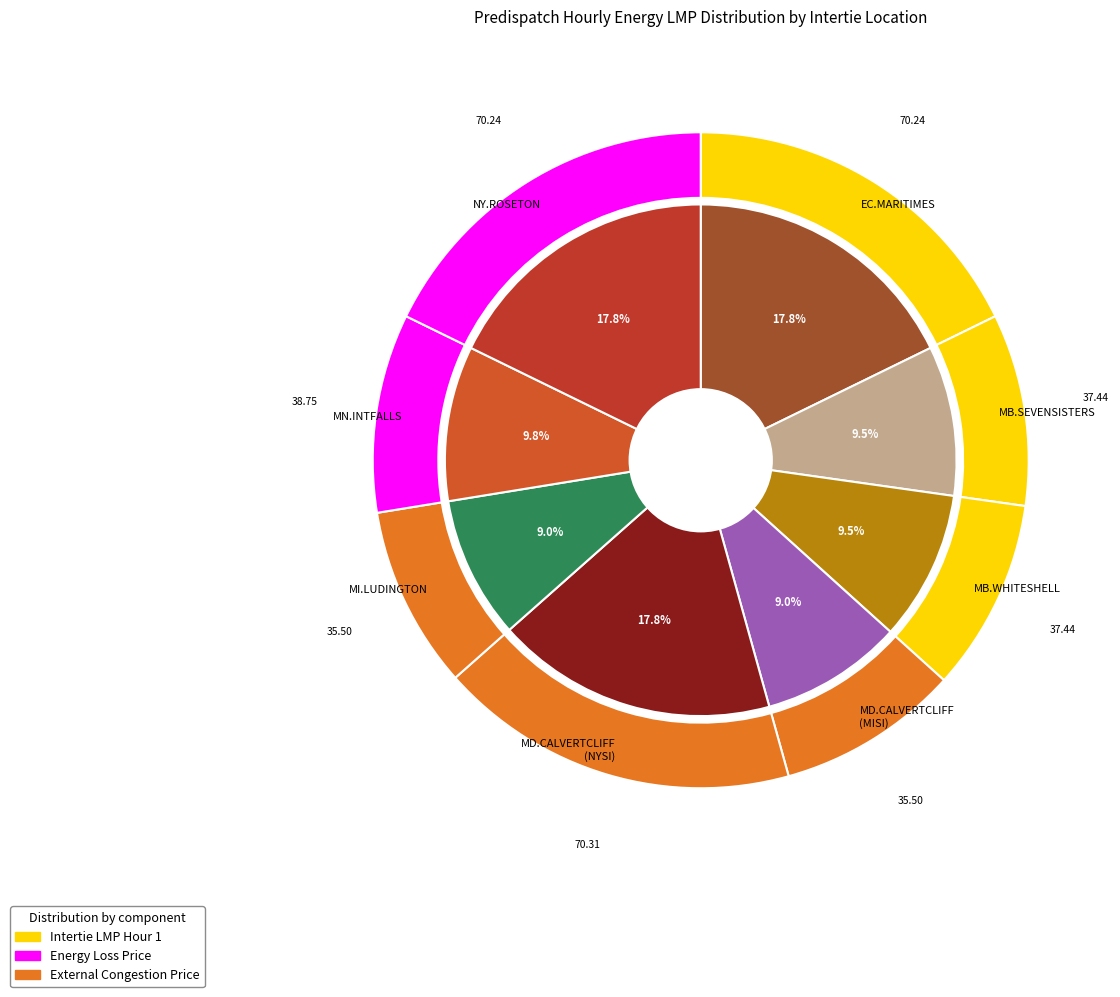

Is there a majority slice in this chart?

No